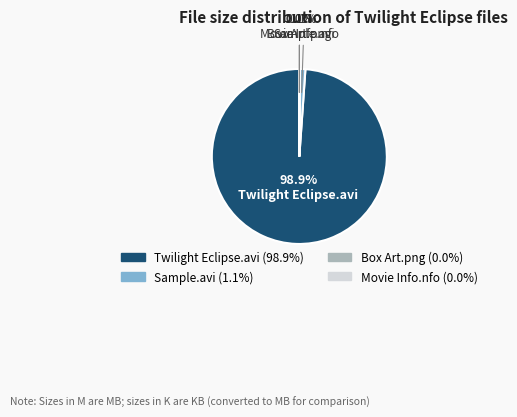

Does any single category account for the majority?

Yes